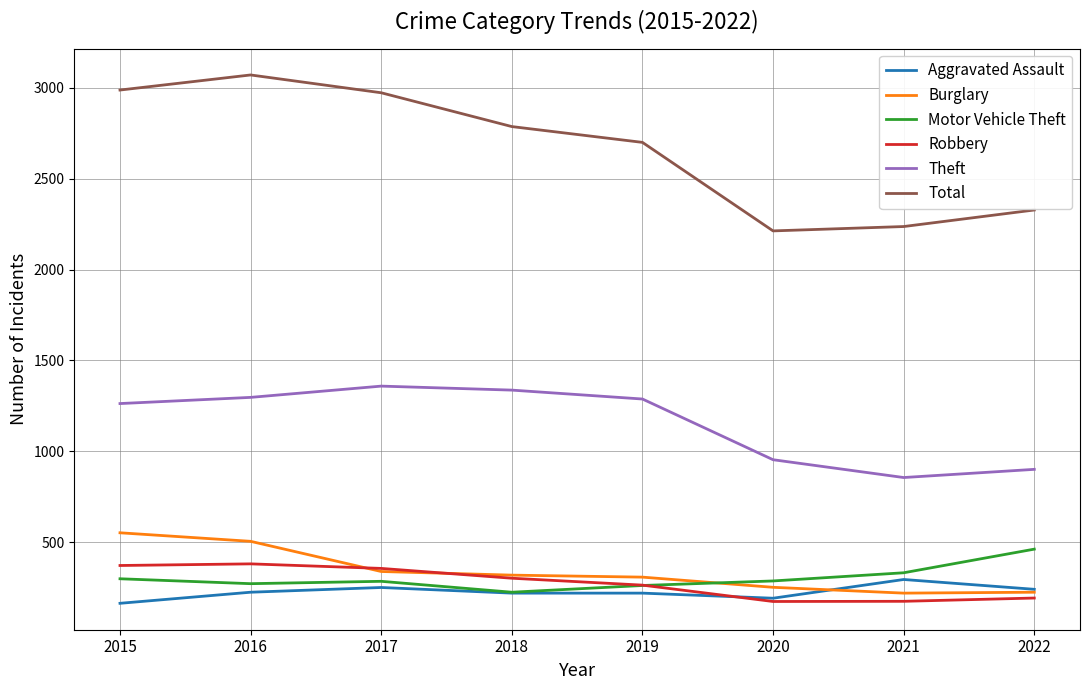

The value of Aggravated Assault at 2018 is 220. True or false?

True